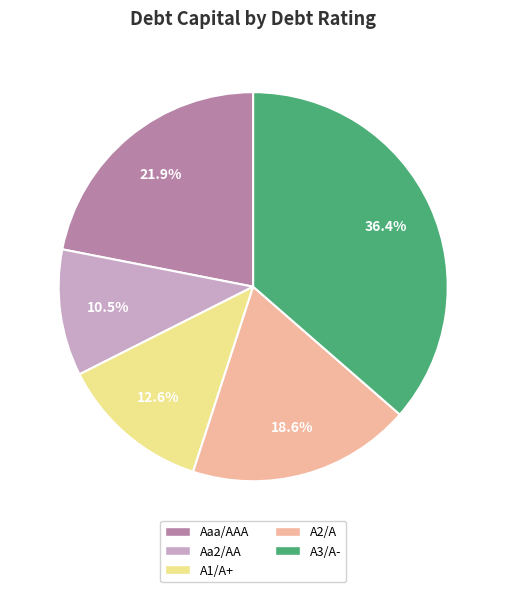

Does any single category account for the majority?

No